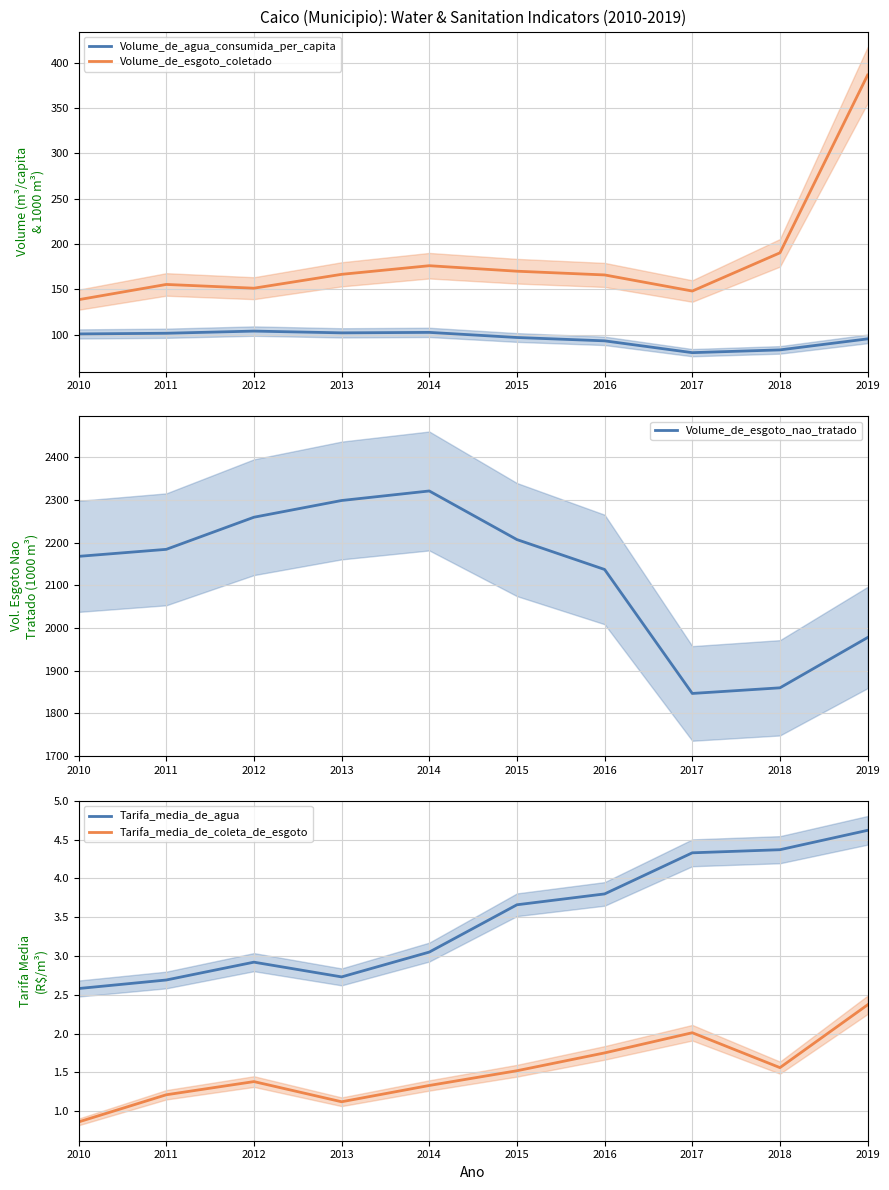

What is the spread (max minus min) of values at 2016?

2135.5